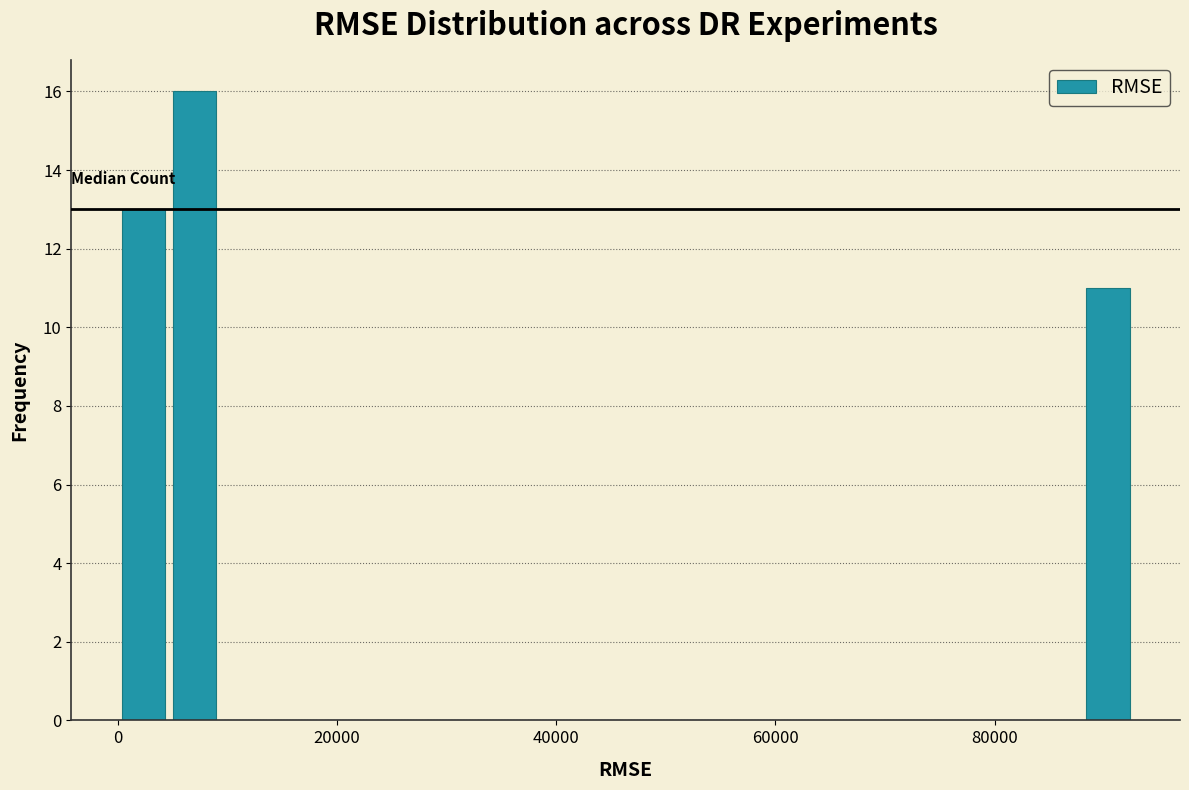

Around what value on the x-axis is the tallest bar? Give the approximate position of its centre, as read against the axis.

6000